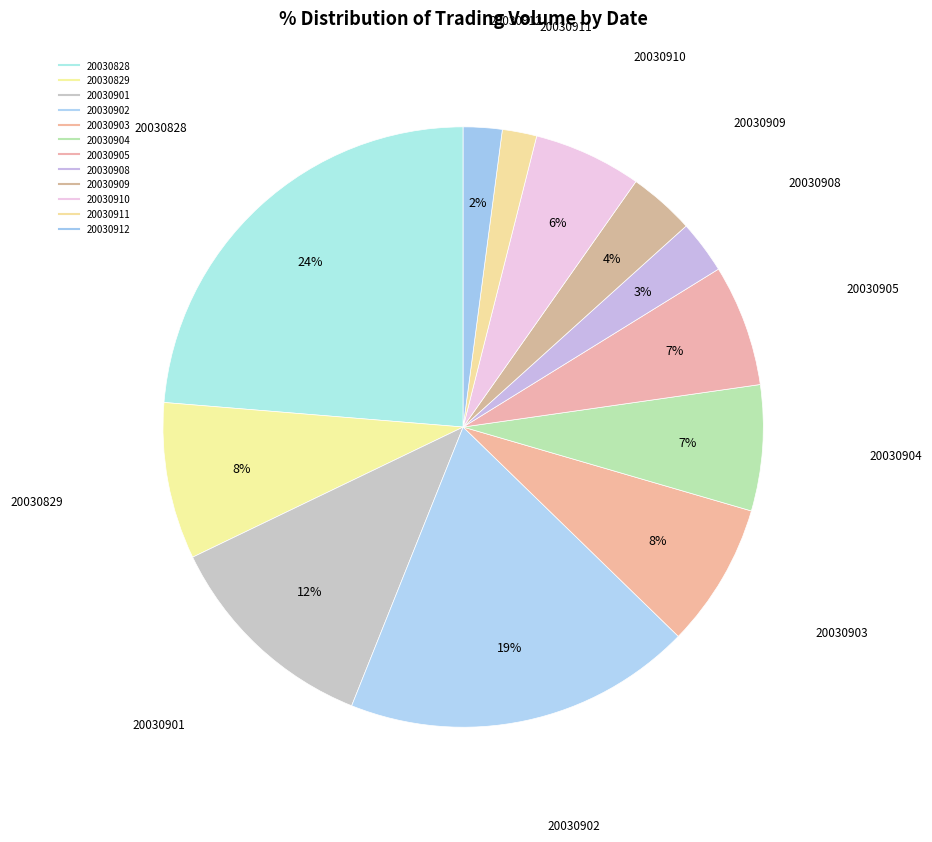

Rank the categories by value from highest to lowest.

20030828, 20030902, 20030901, 20030829, 20030903, 20030904, 20030905, 20030910, 20030909, 20030908, 20030912, 20030911